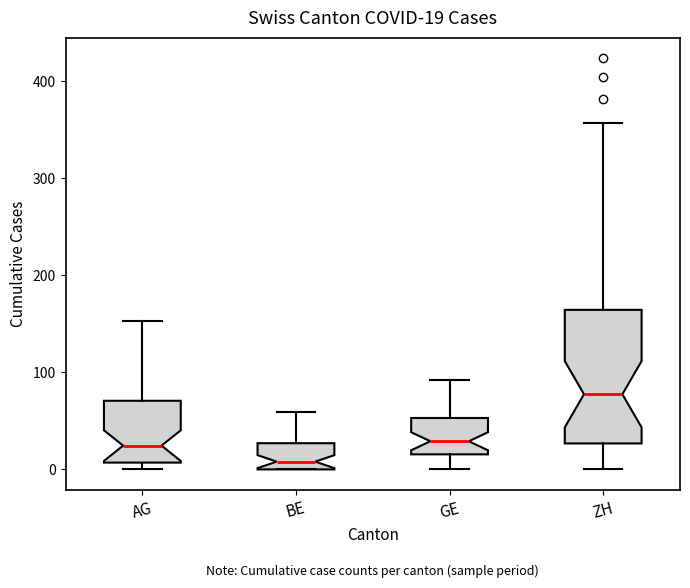

Comparing the boxes themselves (not the whiskers), which one is the tallest?

ZH